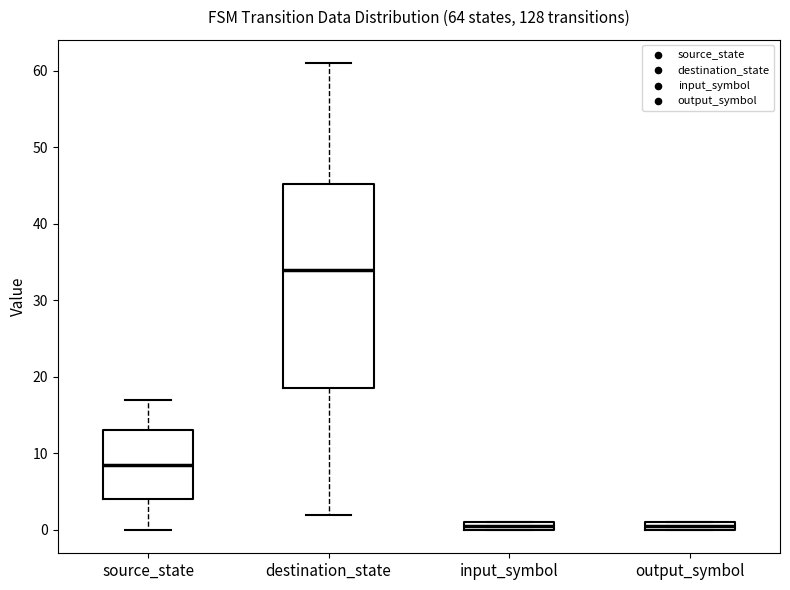

Which box's median line is the highest?

destination_state